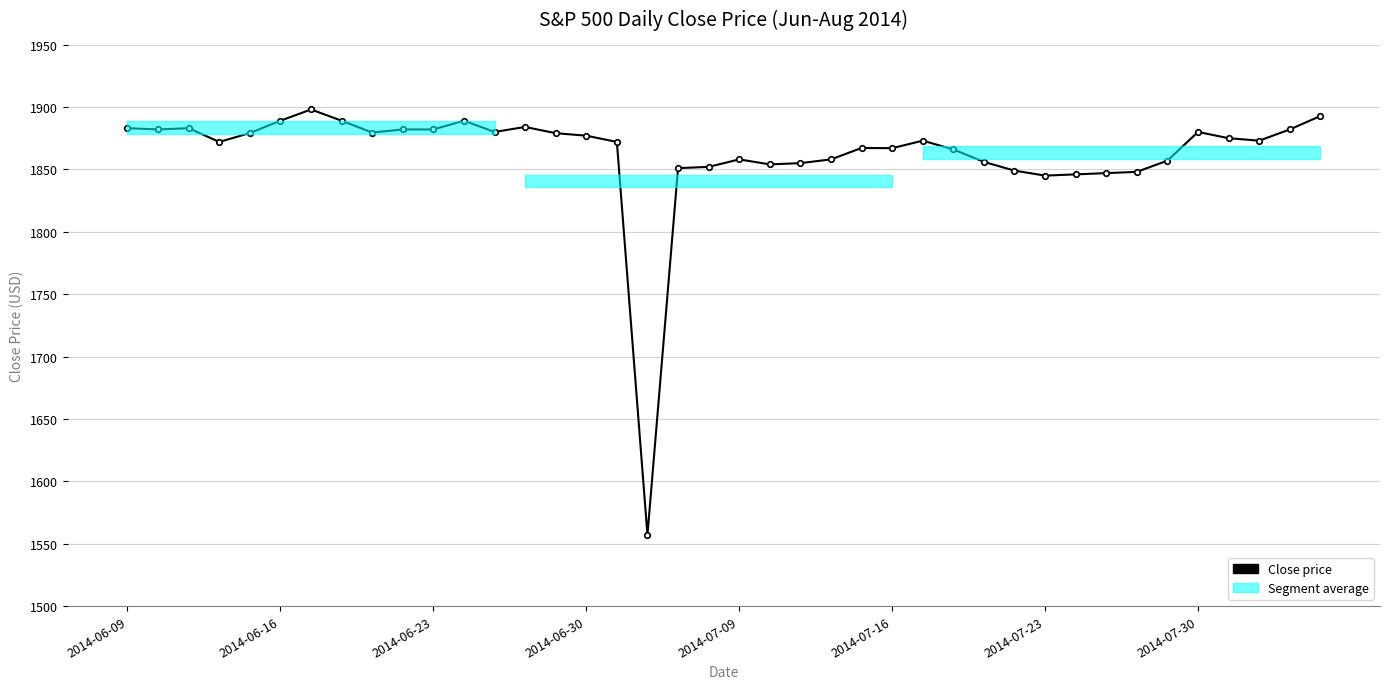

Reading right to left, extract all data points from this chart.

1892.8	1882.0	1873.0	1875.0	1880.0	1857.0	1848.0	1847.0	1846.0	1845.0	1849.0	1856.0	1866.0	1873.0	1867.0	1867.2	1858.0	1855.0	1854.0	1858.0	1852.0	1851.0	1557.0	1872.0	1877.0	1879.0	1884.0	1880.0	1889.0	1882.0	1882.0	1879.5	1889.0	1898.0	1889.0	1879.1	1872.0	1883.0	1882.0	1883.0